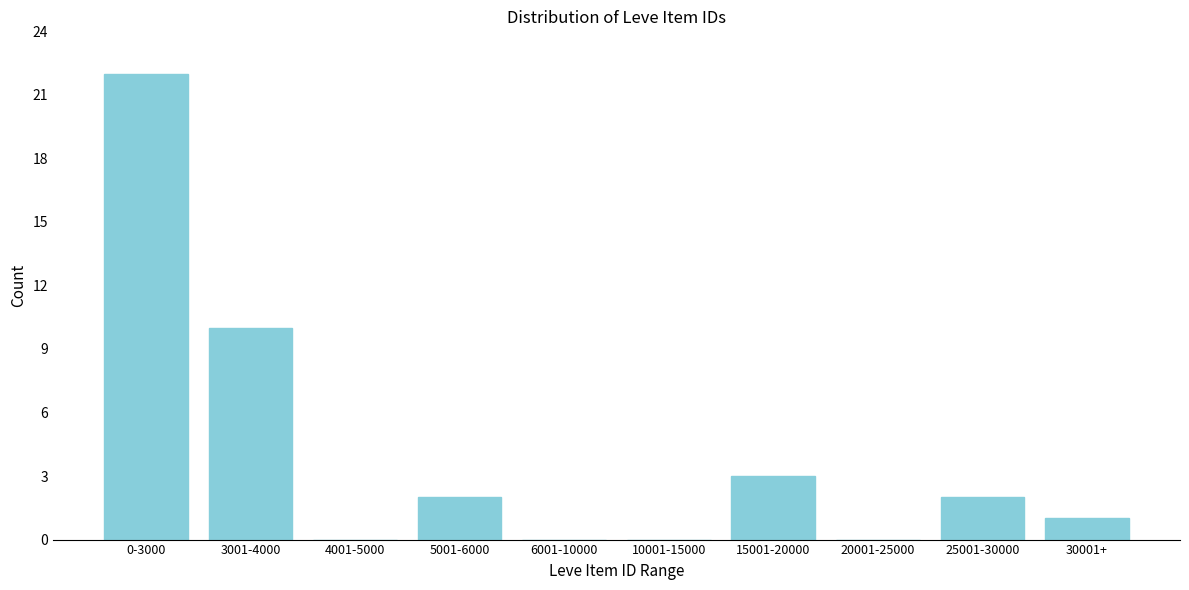

Reading right to left, what are all the values shown in this chart?

30001+=1	25001-30000=2	20001-25000=0	15001-20000=3	10001-15000=0	6001-10000=0	5001-6000=2	4001-5000=0	3001-4000=10	0-3000=22